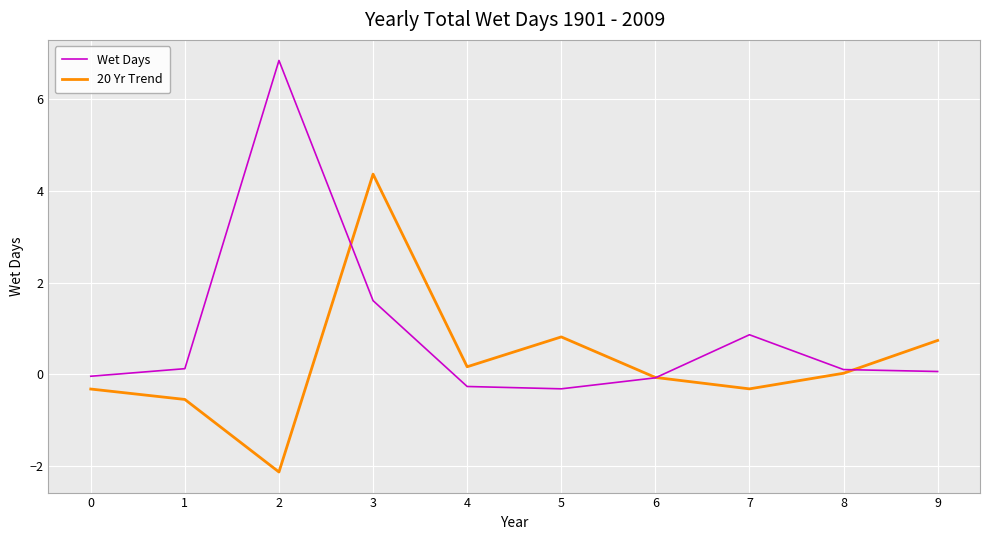

Is the value of 20 Yr Trend at 4 greater than the value of Wet Days at 6?

Yes